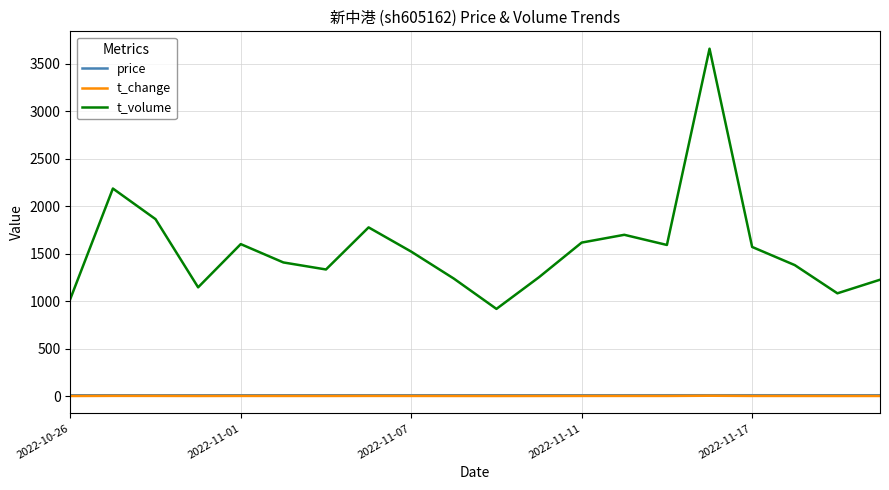

What is the minimum value for t_change?

1.0